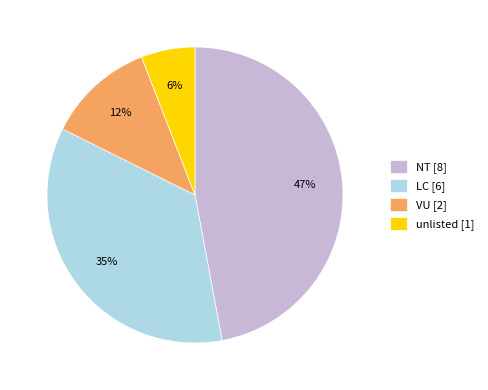

Count the number of slices in the pie.

4